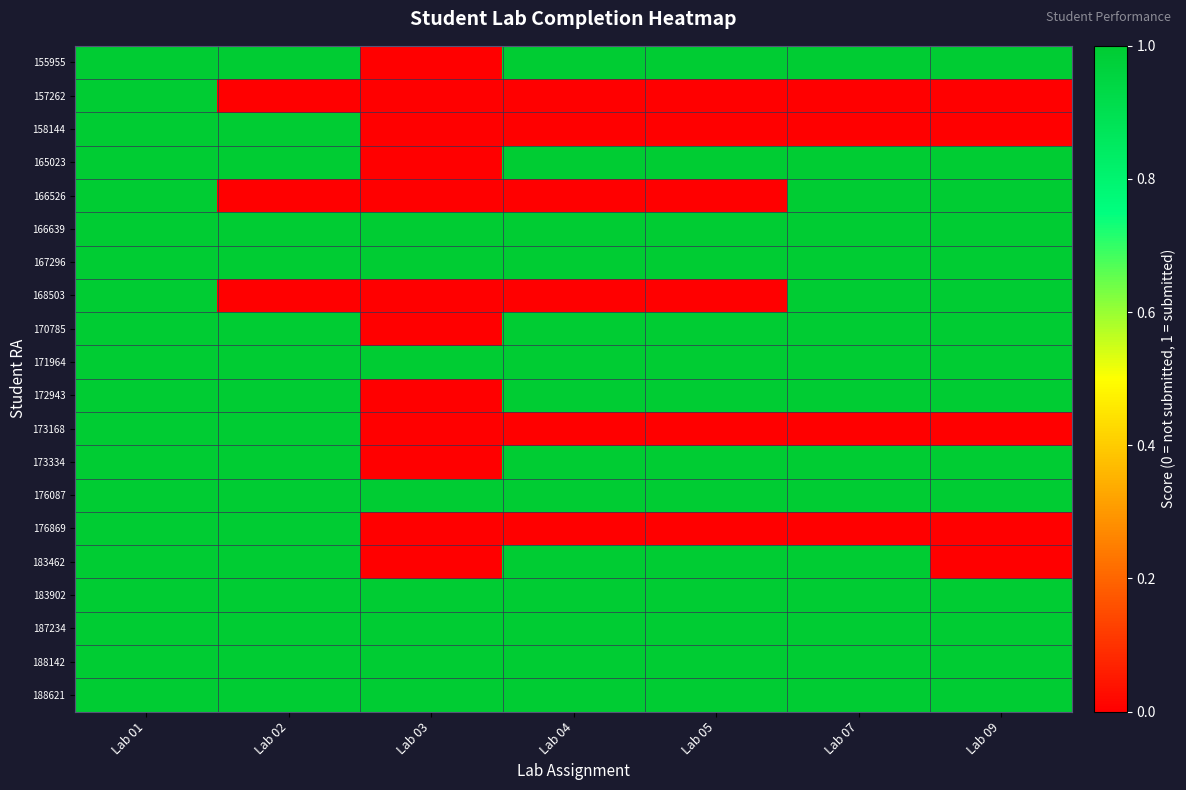

Between Lab 09 and Lab 01, which is larger?

Lab 09